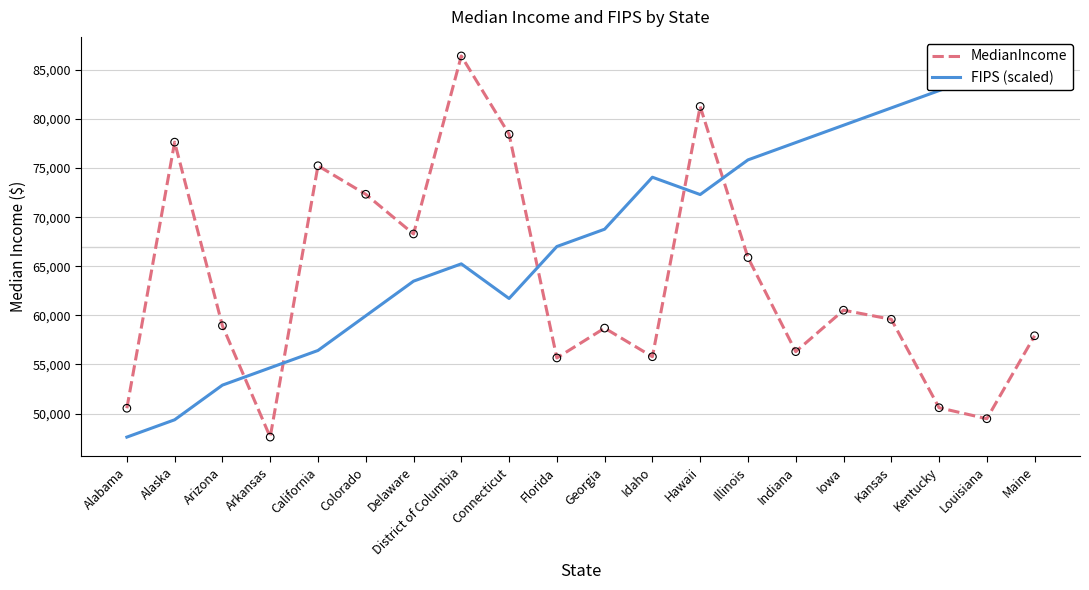

Which series contains the lowest Y value?

MedianIncome